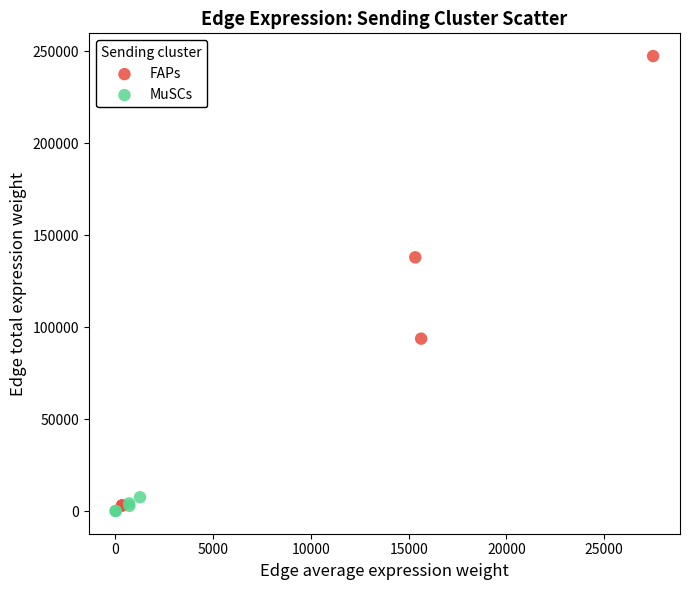

Which series has the largest Y range (max minus min)?

FAPs